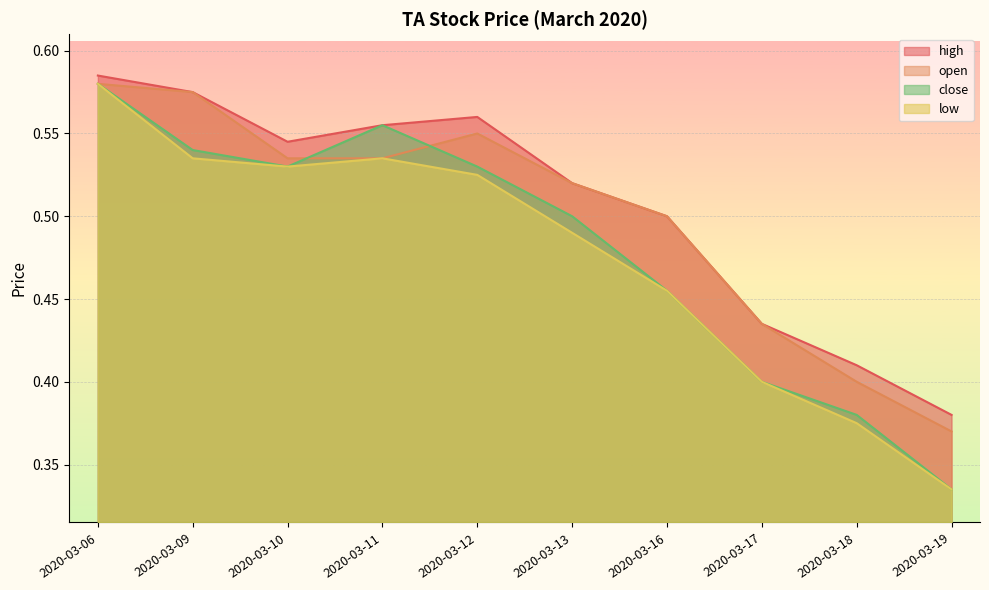

Where is the first local minimum for close?

2020-03-10